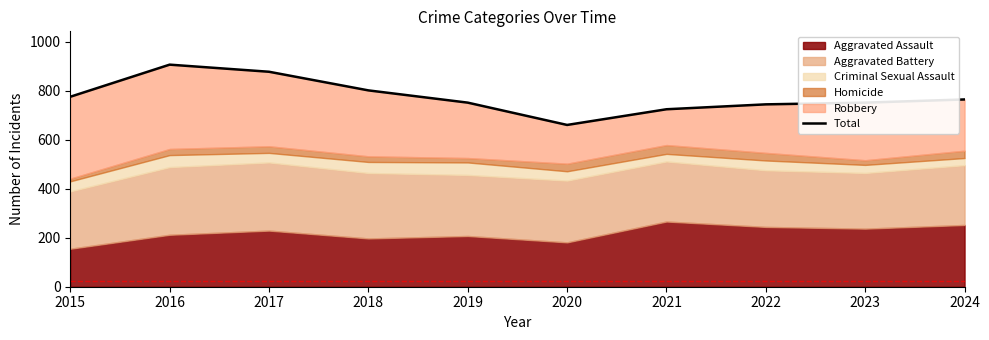

What value does the data have at 2015, to the nearest 10?

780